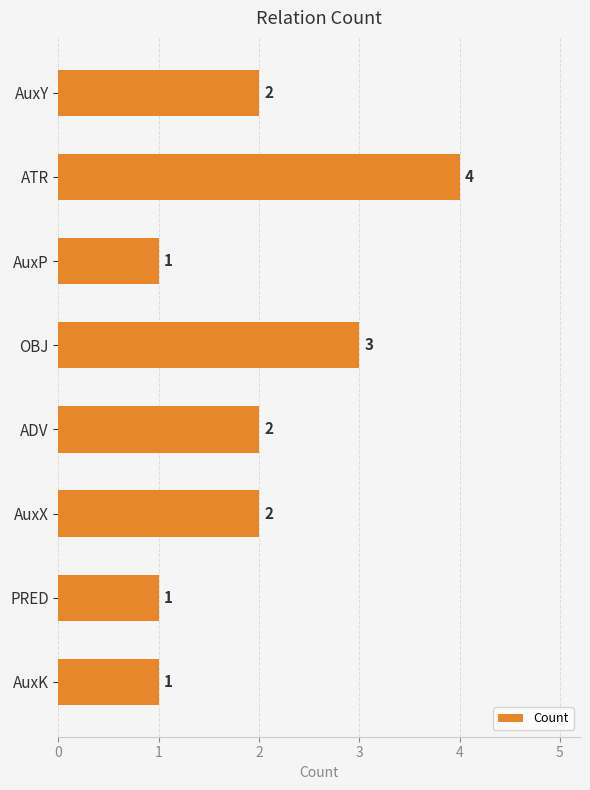

True or false: the data shows 3 at OBJ.

True